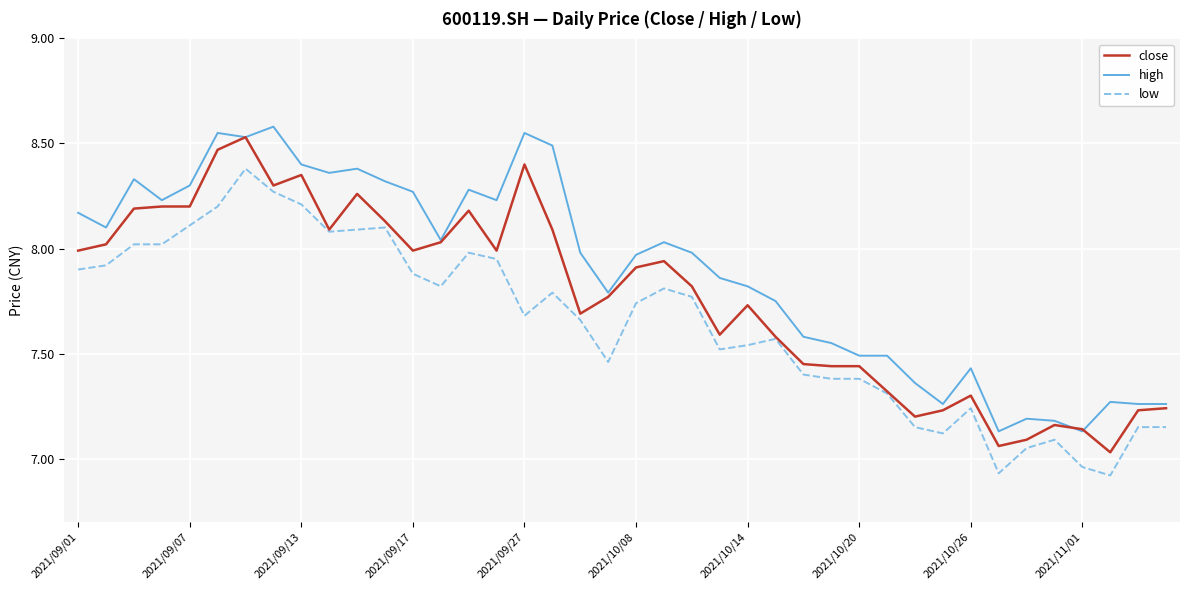

Is this an area chart (filled region under the line)?

No